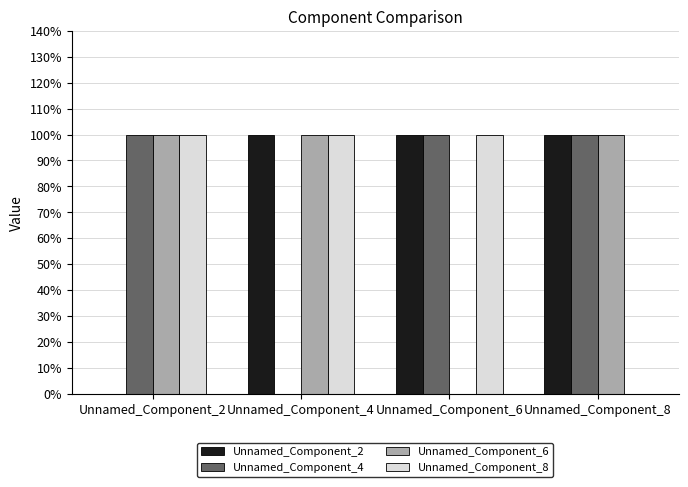

Reading left to right, extract all data points from this chart.

Unnamed_Component_2: Unnamed_Component_2=0	Unnamed_Component_4=1	Unnamed_Component_6=1	Unnamed_Component_8=1
Unnamed_Component_4: Unnamed_Component_2=1	Unnamed_Component_4=0	Unnamed_Component_6=1	Unnamed_Component_8=1
Unnamed_Component_6: Unnamed_Component_2=1	Unnamed_Component_4=1	Unnamed_Component_6=0	Unnamed_Component_8=1
Unnamed_Component_8: Unnamed_Component_2=1	Unnamed_Component_4=1	Unnamed_Component_6=1	Unnamed_Component_8=0